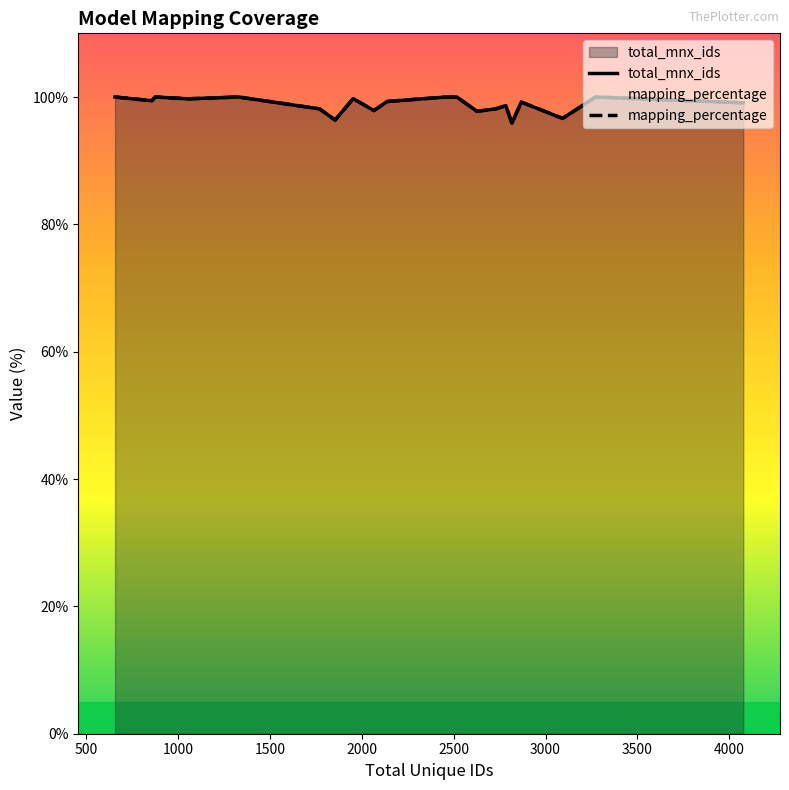

What is the minimum value shown in the chart?

95.9